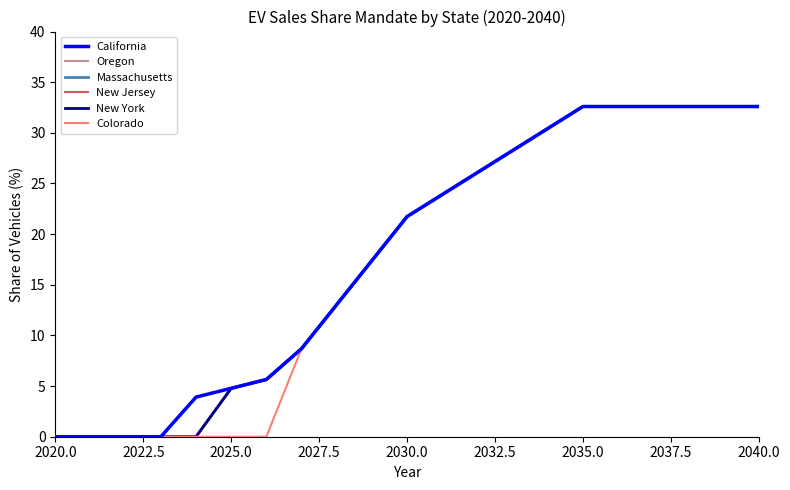

What is the label of the 3rd point from the left?

2025.0